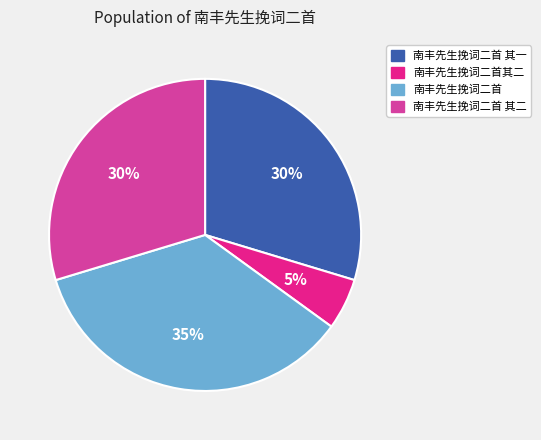

Does any single category account for the majority?

No